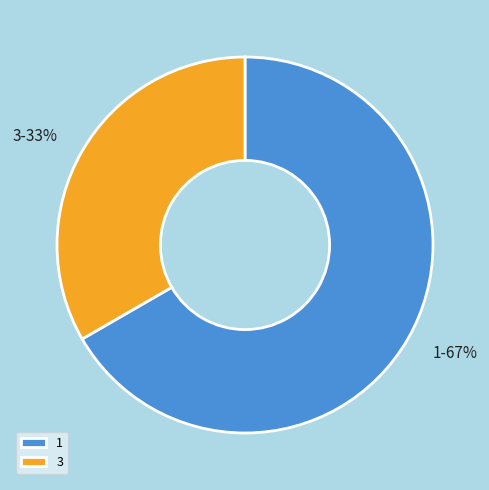

Approximately how many times larger is the value at 1 compared to 3?

2.0